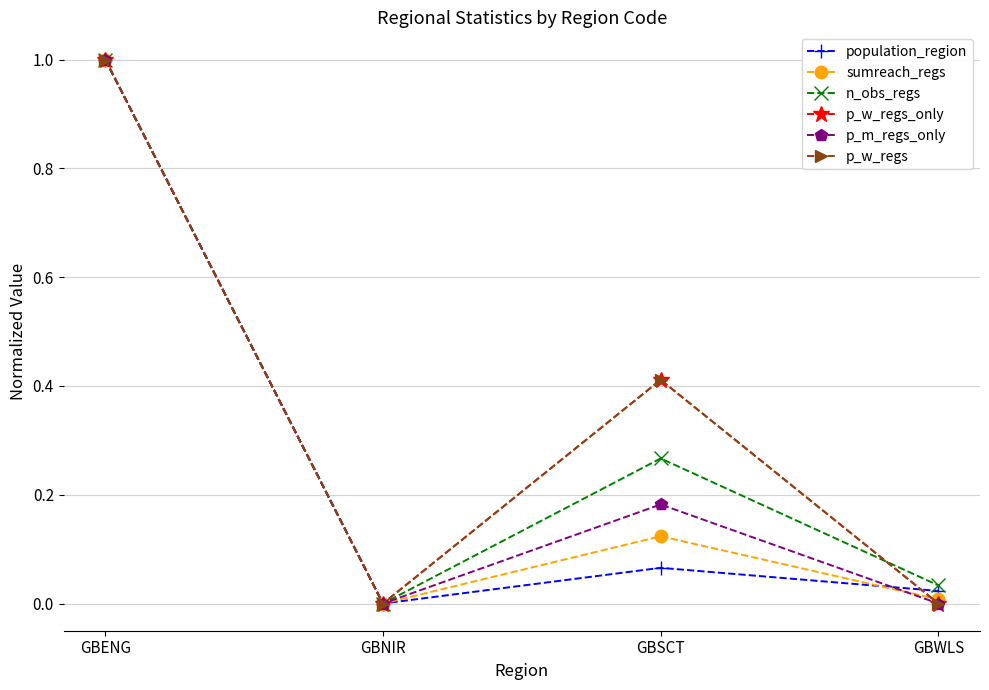

Which label corresponds to the largest value in the chart?

GBENG